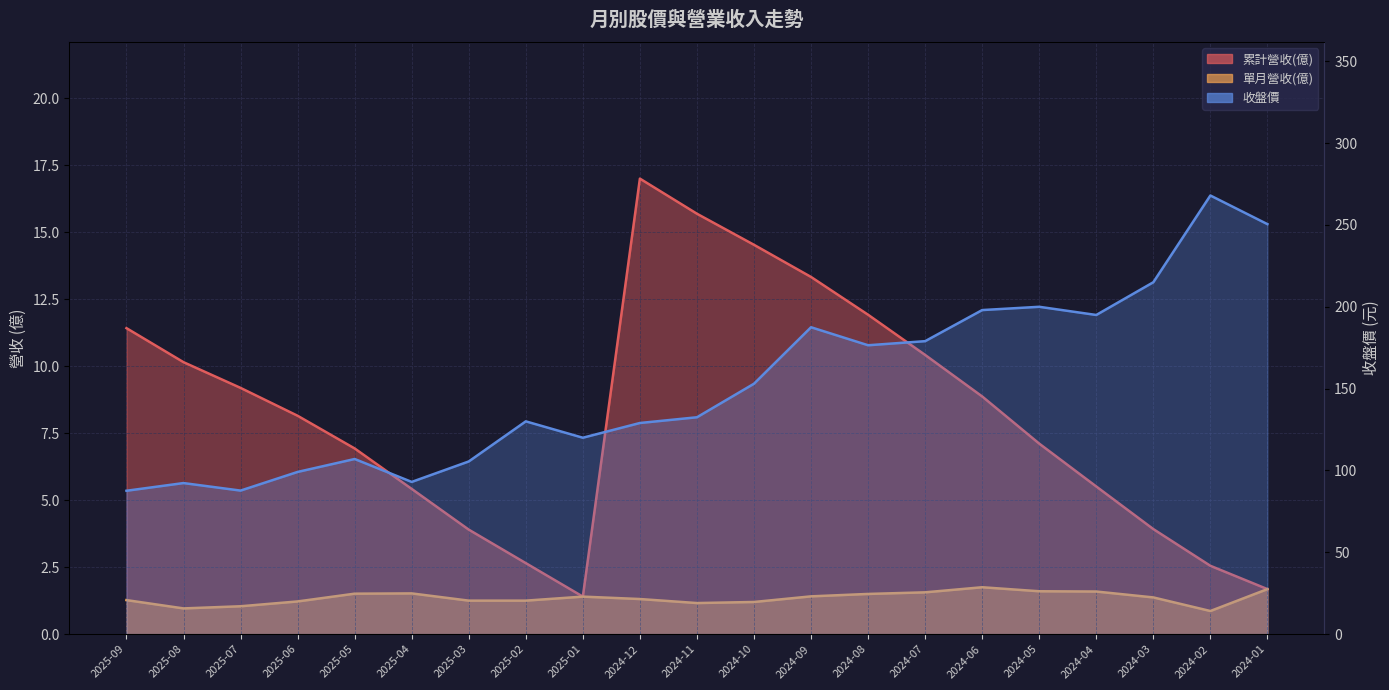

How many lines are shown in the chart?

3